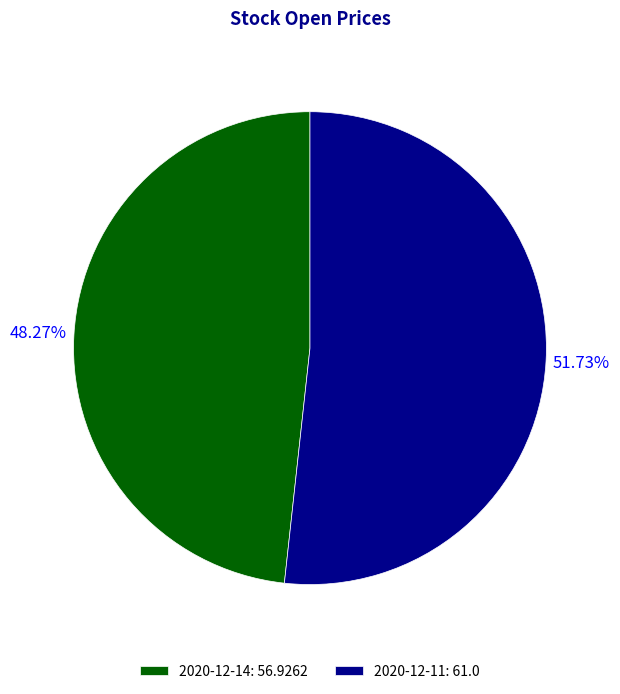

To the nearest percent, what is the combined percentage of 2020-12-14 and 2020-12-11?

100%